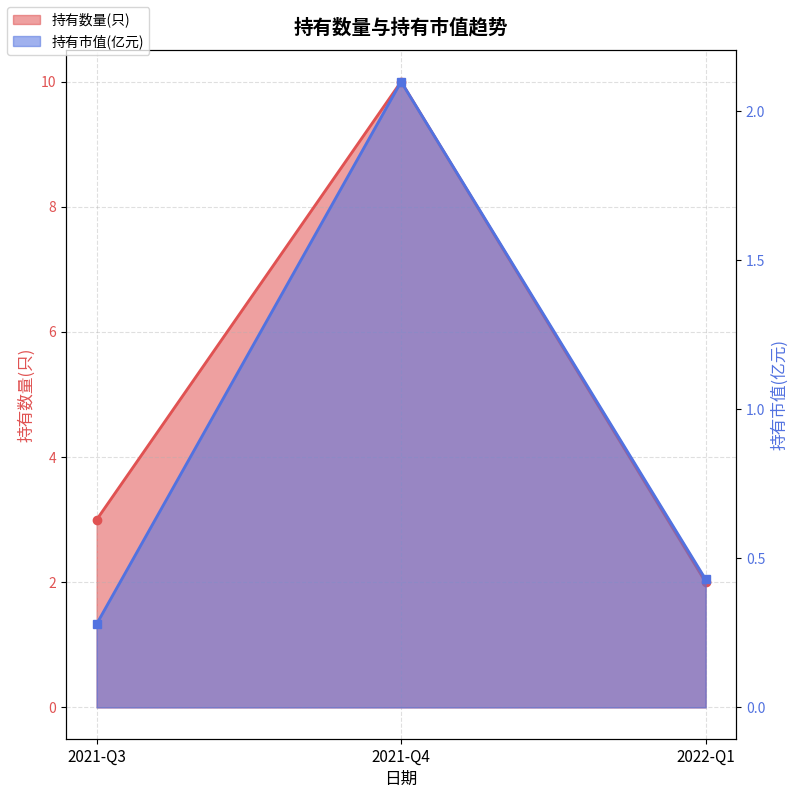

The value of 持有市值(亿元) line at 2021-Q3 is 0.4. True or false?

False